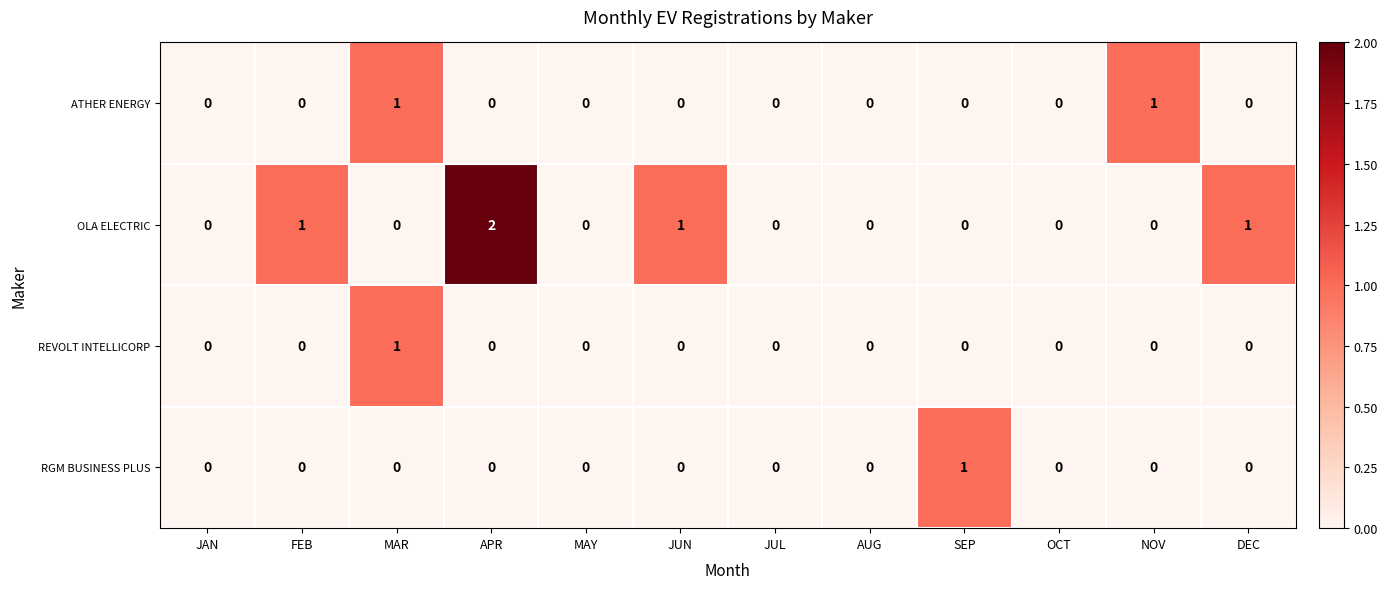

True or false: OLA ELECTRIC has a value of 0 at JUN.

False